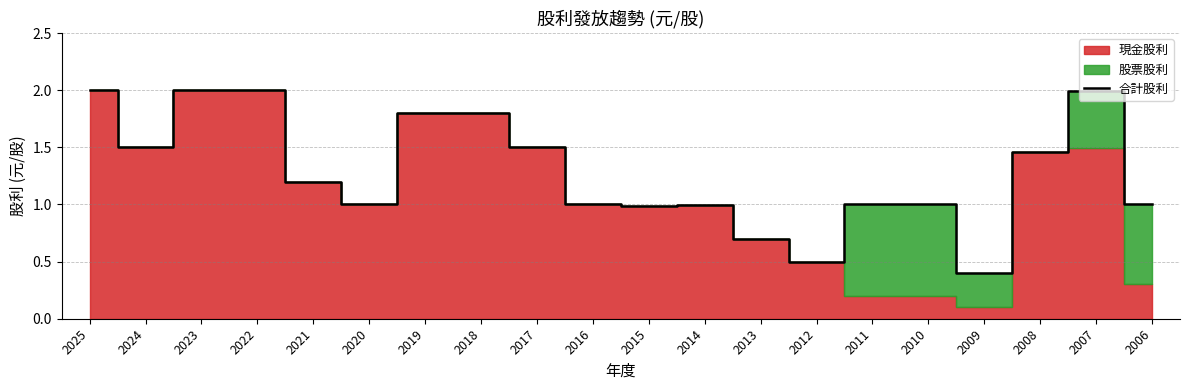

At which label does the data first exceed 1?

2025